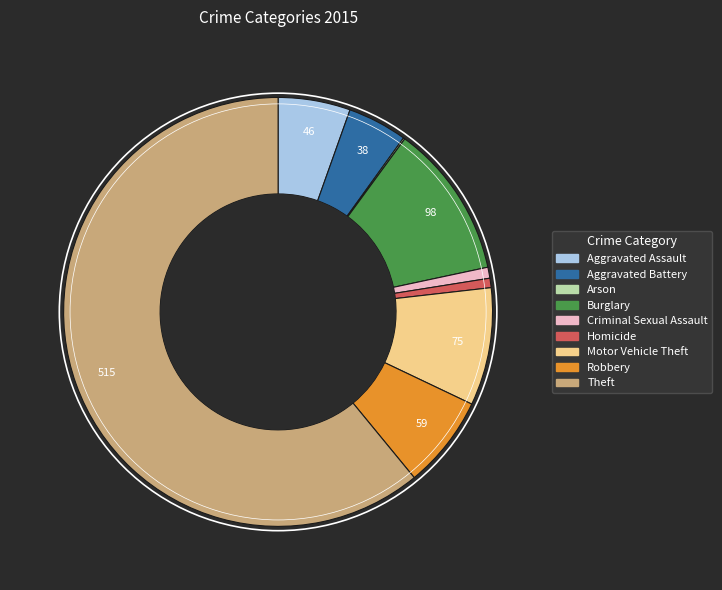

Which category has the biggest portion of the pie?

Theft